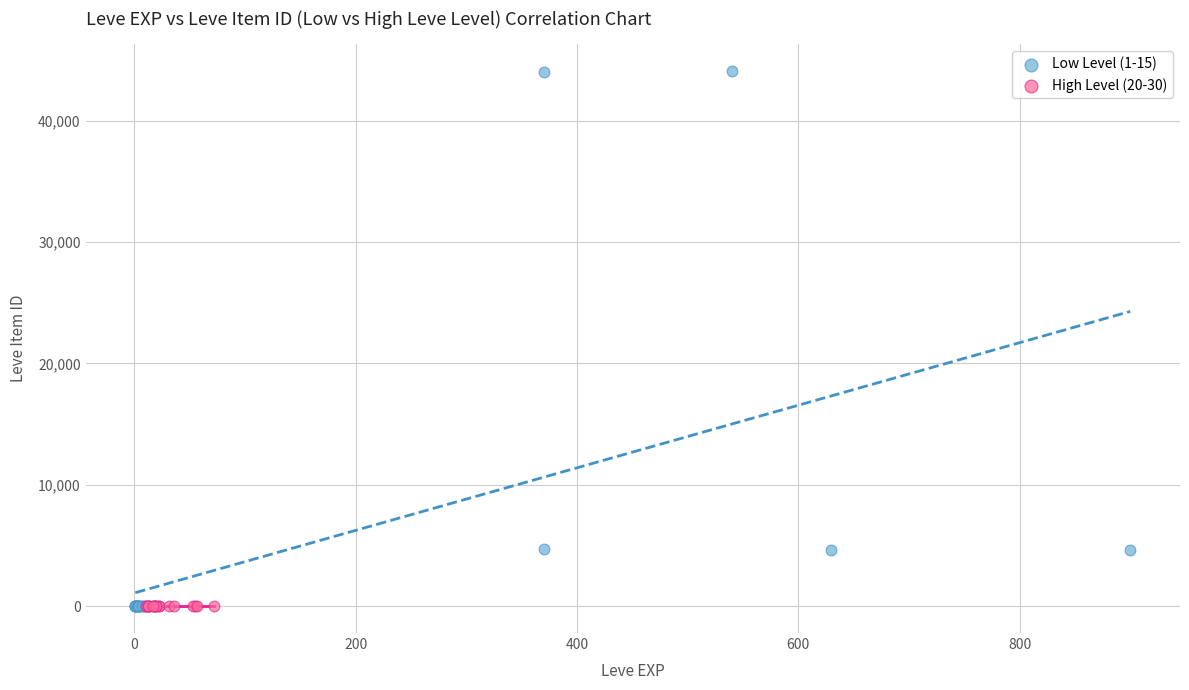

Which series reaches the maximum Y coordinate?

Low Level (1-15)